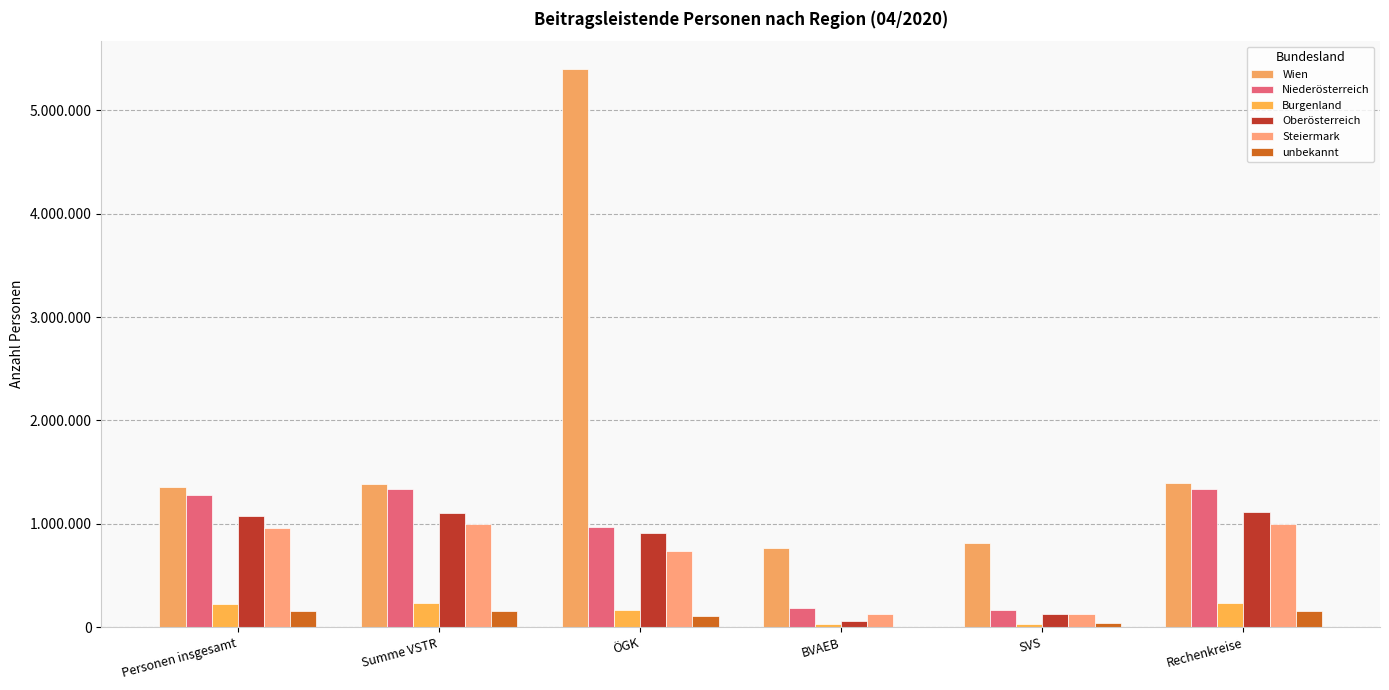

List the labels in order of Burgenland value, smallest first.

SVS, BVAEB, ÖGK, Personen insgesamt, Summe VSTR, Rechenkreise